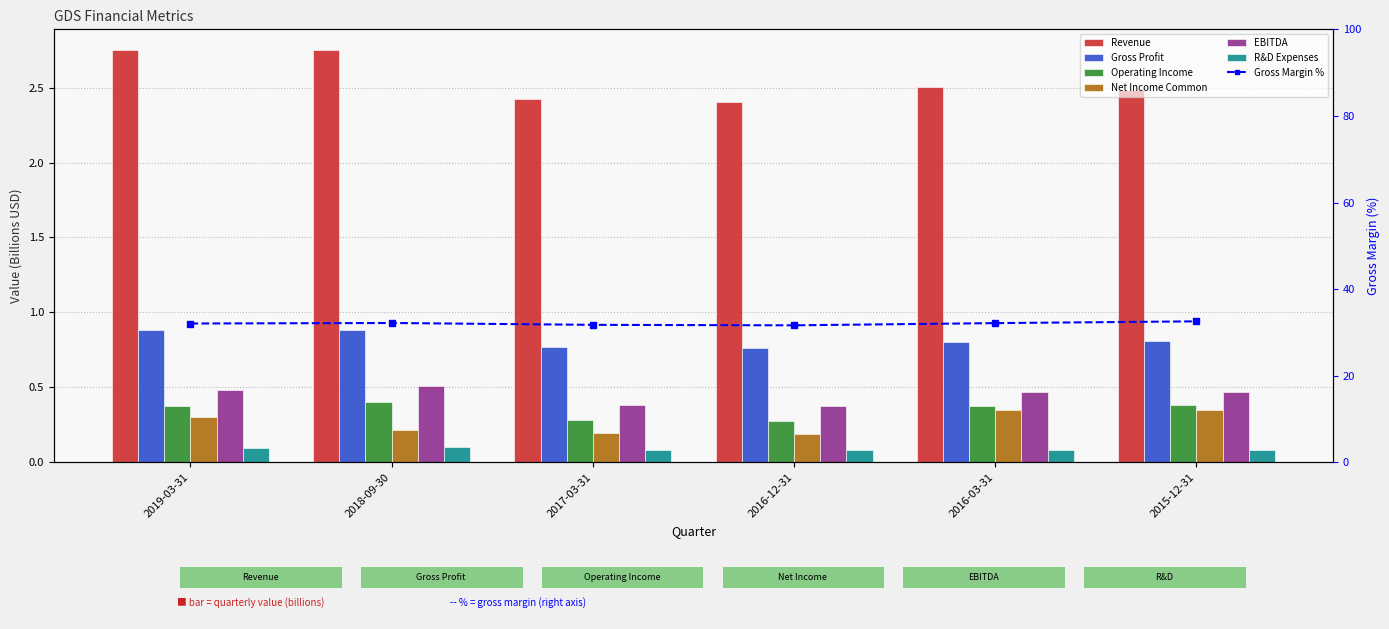

Rank the series at 2016-12-31 from lowest to highest value.

R&D Expenses, Net Income Common, Operating Income, EBITDA, Gross Profit, Revenue